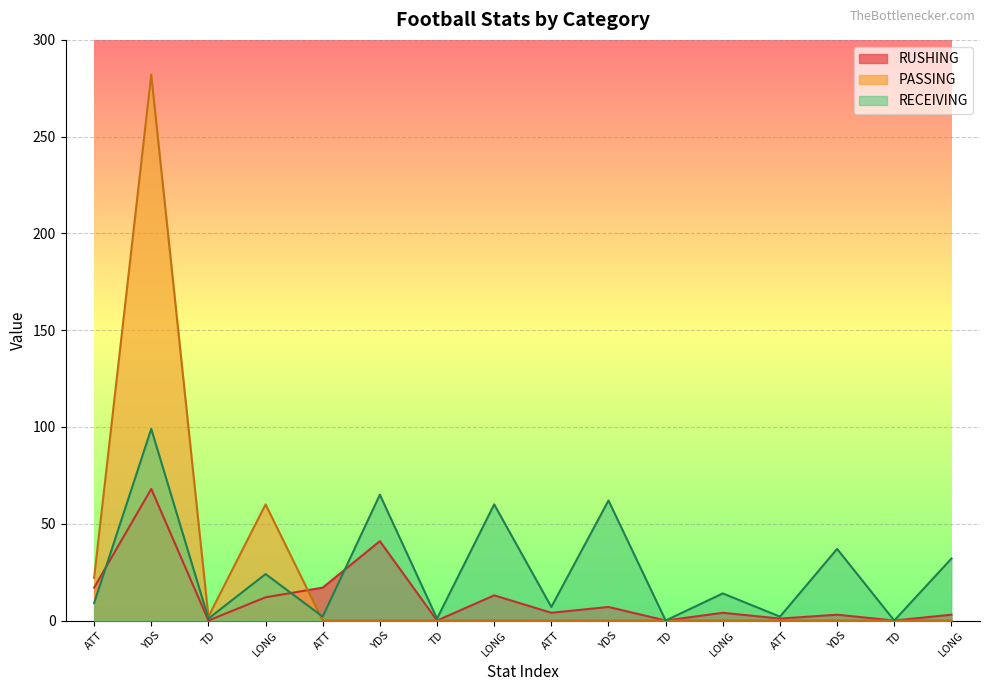

Which category has the lowest value in the RECEIVING series?

TD